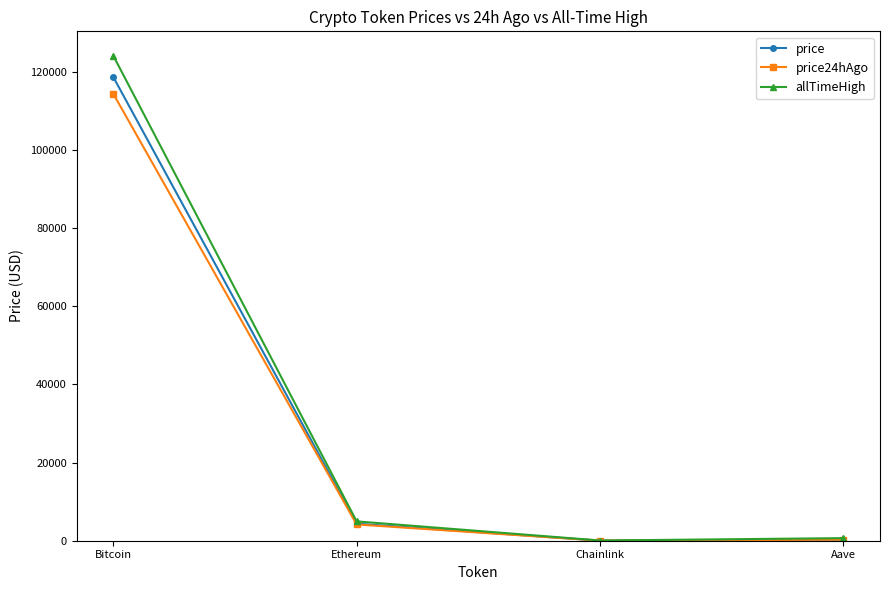

Between Bitcoin and Chainlink, which series saw the biggest shift?

allTimeHigh